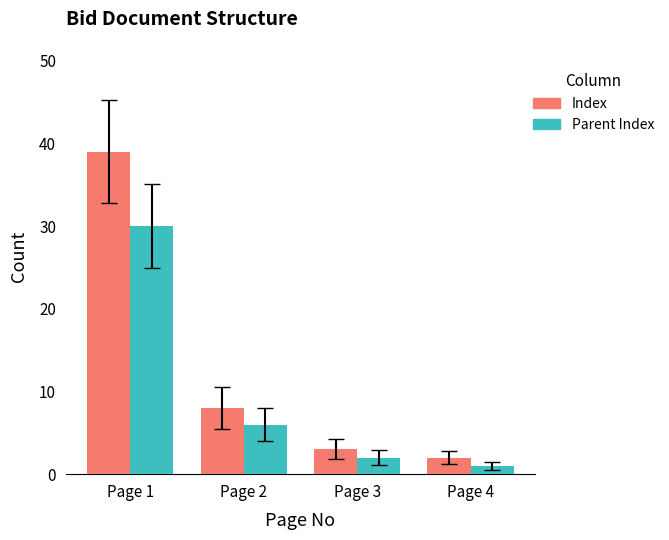

Which series changed the most between Page 2 and Page 3?

Index